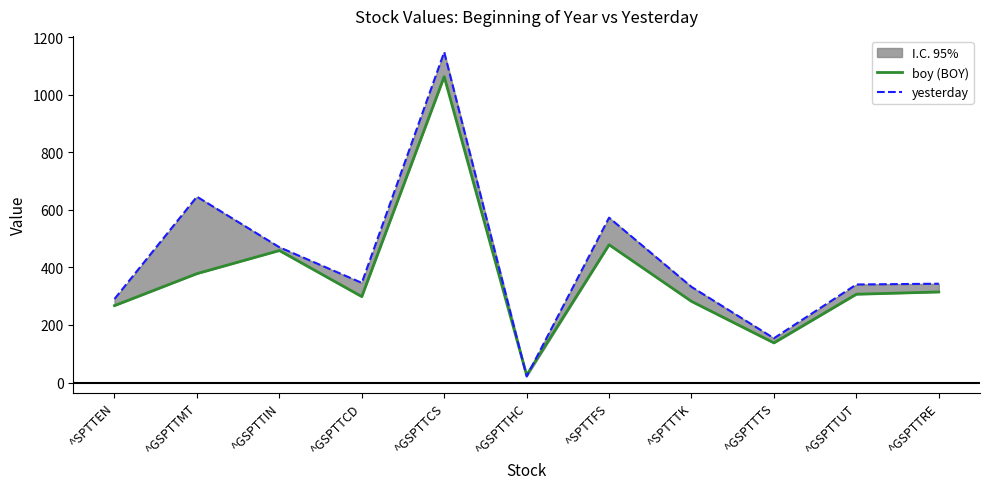

What is the label of the 10th point from the right?

^GSPTTMT